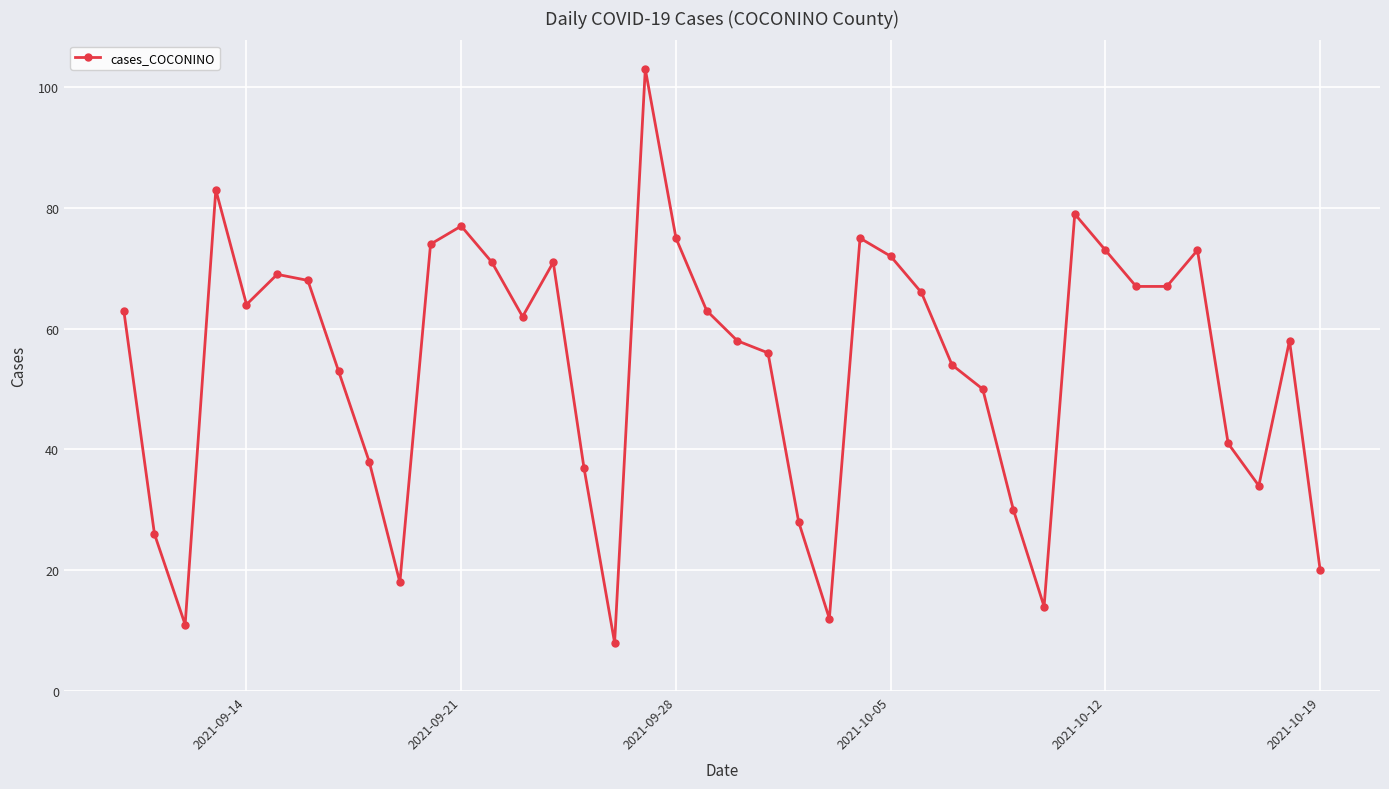

Reading left to right, transcribe all the data shown in this chart.

63	26	11	83	64	69	68	53	38	18	74	77	71	62	71	37	8	103	75	63	58	56	28	12	75	72	66	54	50	30	14	79	73	67	67	73	41	34	58	20